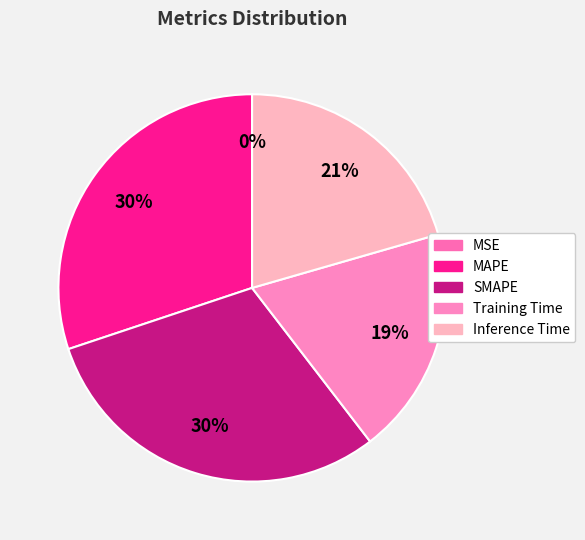

Does Training Time account for over 50% of the chart?

No